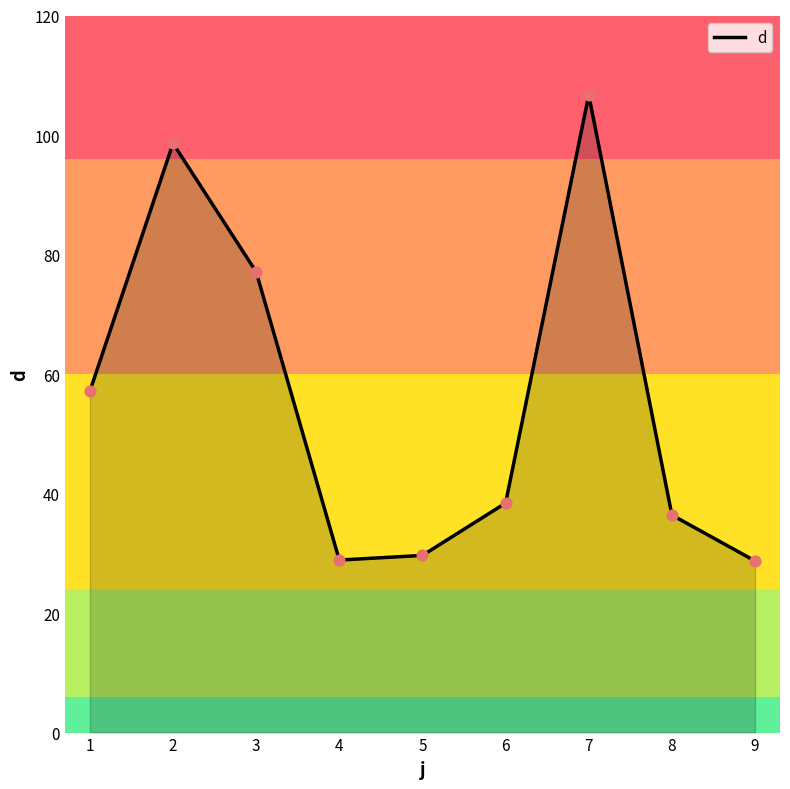

What is the change in value from 1 to 6?

-18.7